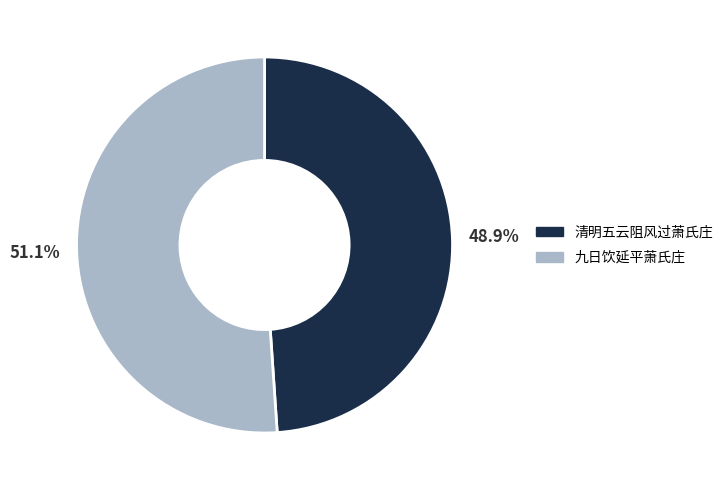

Which category has the biggest portion of the pie?

九日饮延平萧氏庄